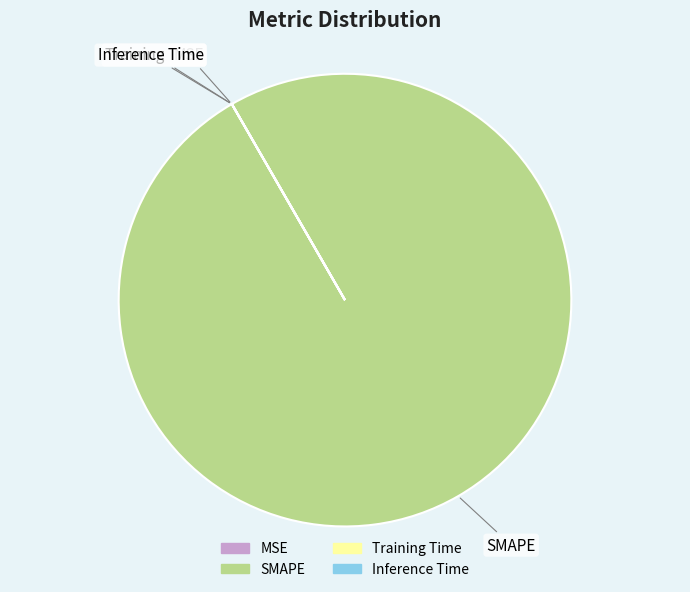

True or false: SMAPE accounts for 100% of the total.

True